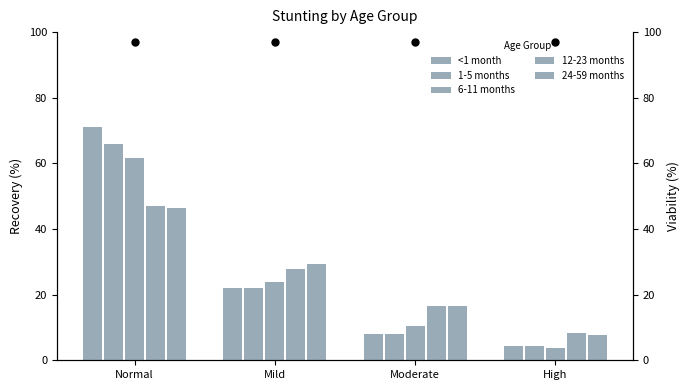

Rank the series at High from lowest to highest value.

6-11 months, <1 month, 1-5 months, 24-59 months, 12-23 months